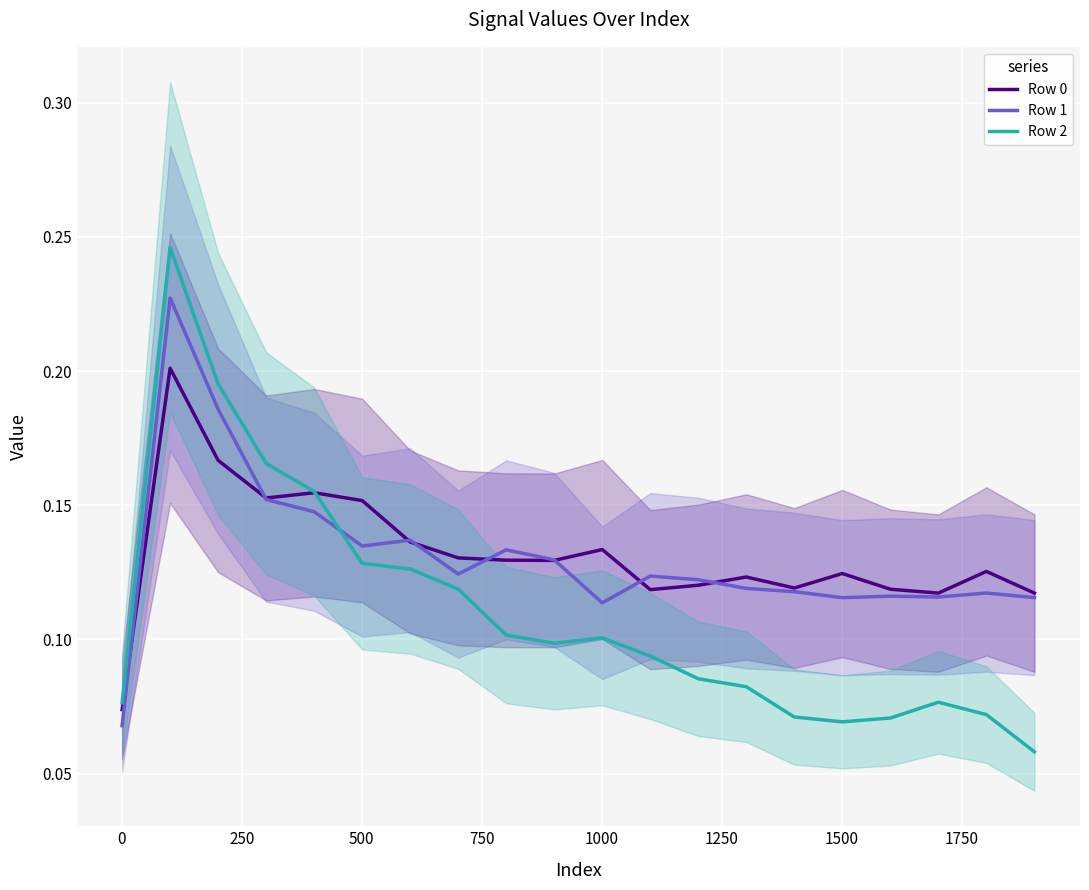

Which series ends up on top after the final intersection of Row 2 and Row 1?

Row 1